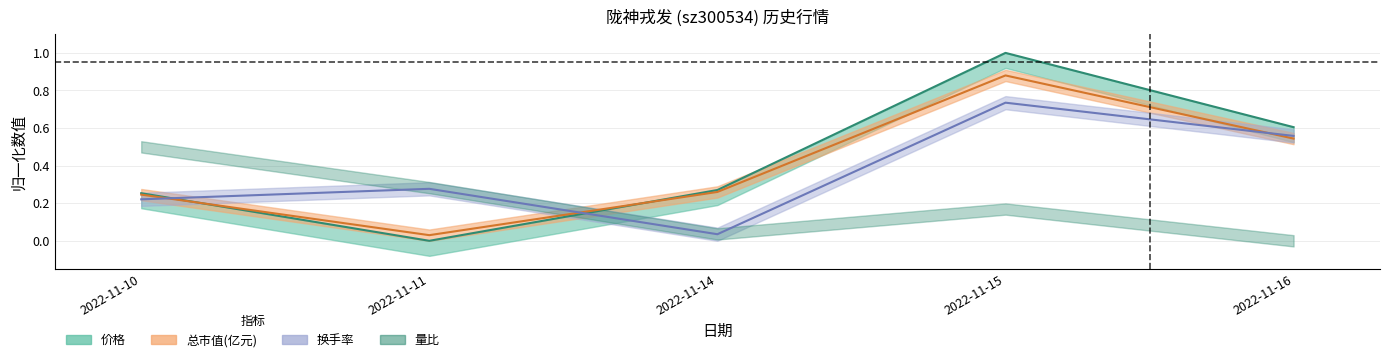

What is the difference between the maximum and second lowest values in the 总市值(亿元) series?

0.6